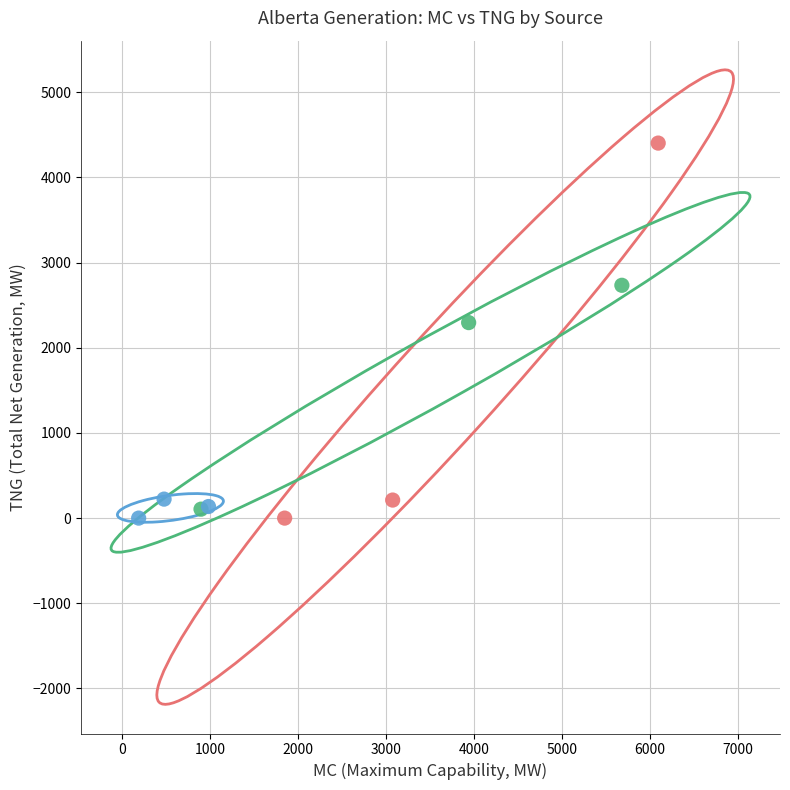

Which series contains the highest Y value?

carcass